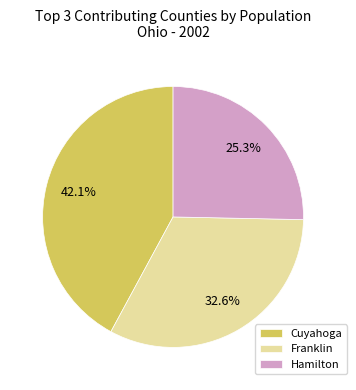

Is there a majority slice in this chart?

No